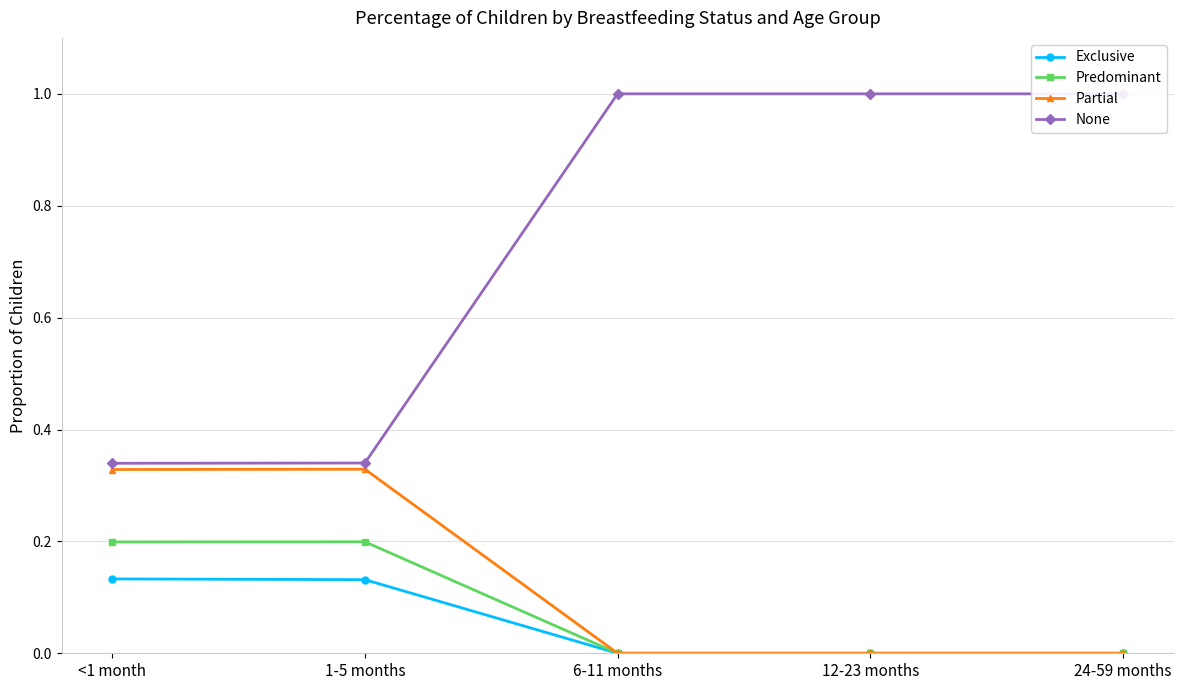

At which category is the sum across all series the highest?

<1 month